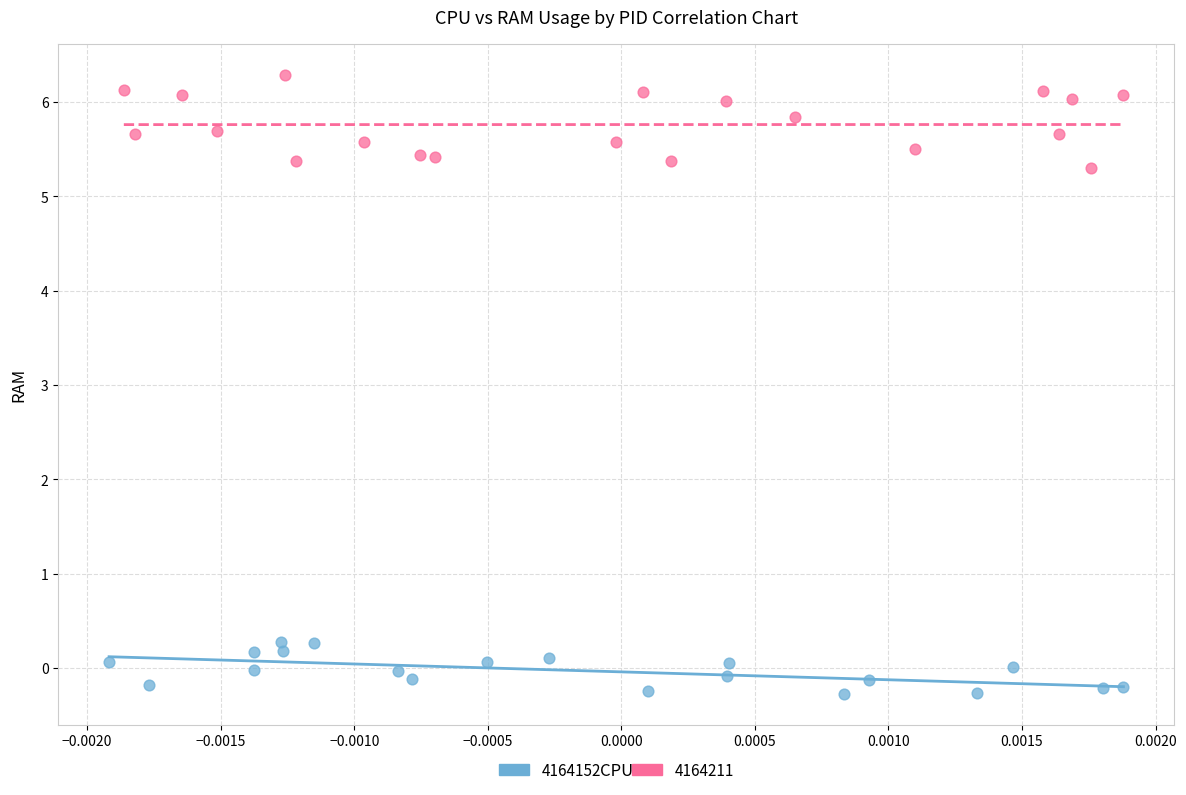

Which series reaches the maximum Y coordinate?

4164211